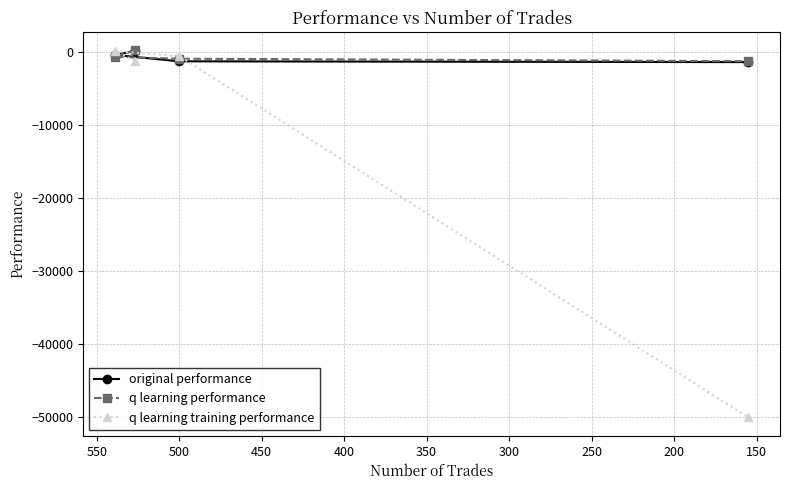

Which series has the largest range (max minus min)?

q learning training performance